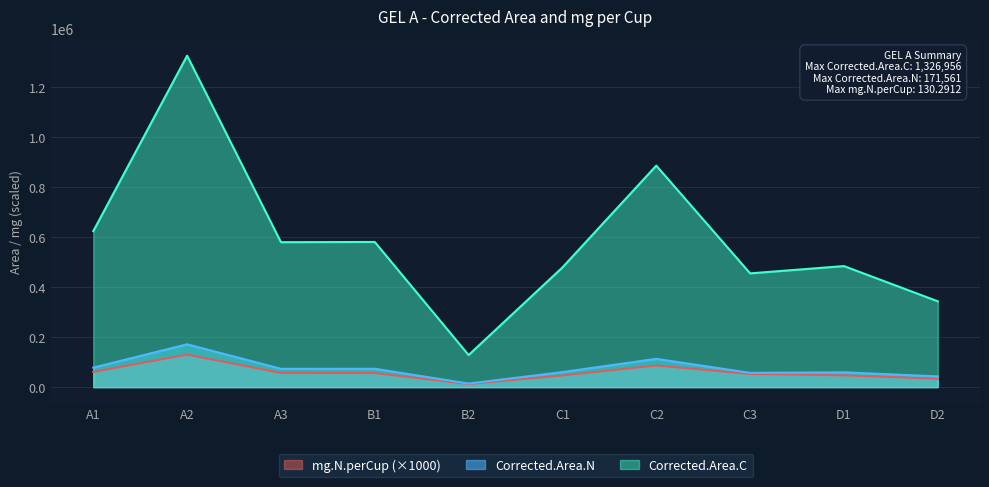

True or false: mg.N.perCup and Corrected.Area.C cross at least once.

False